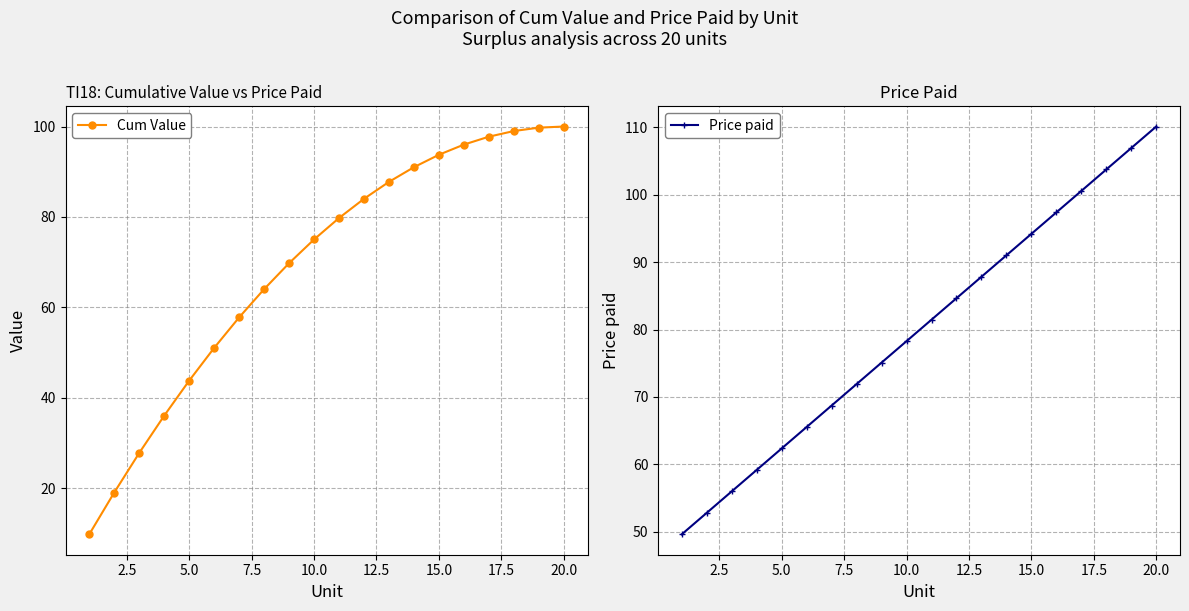

True or false: Cum Value has more than 2 points higher than both neighbors.

False